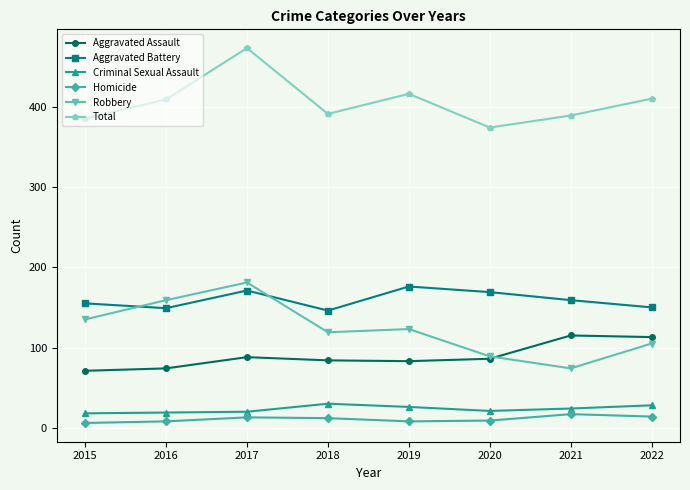

What is the smallest value displayed?

6